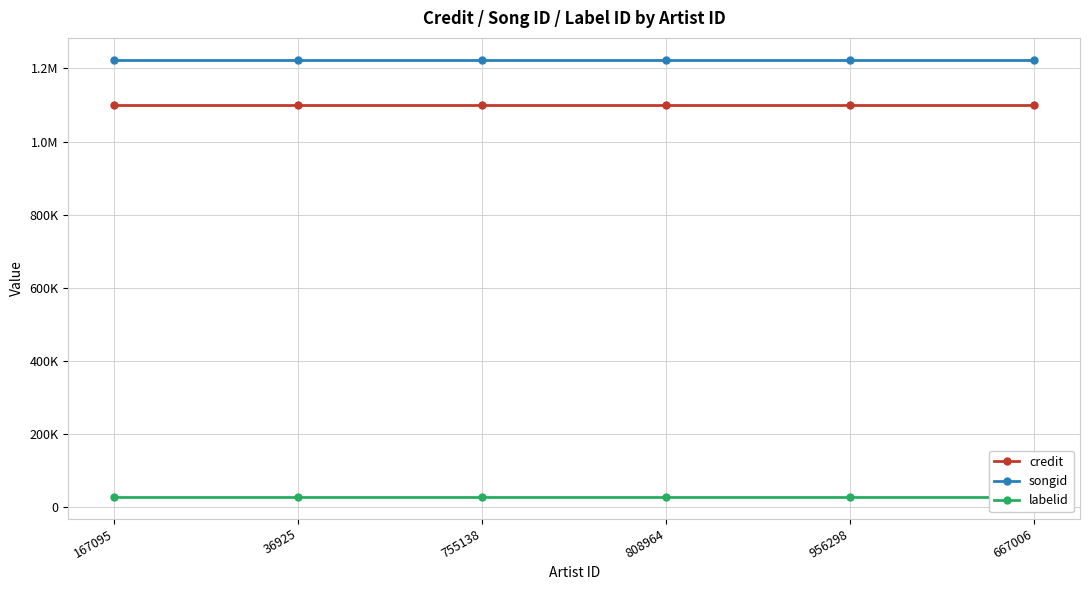

Which series has the largest range (max minus min)?

credit